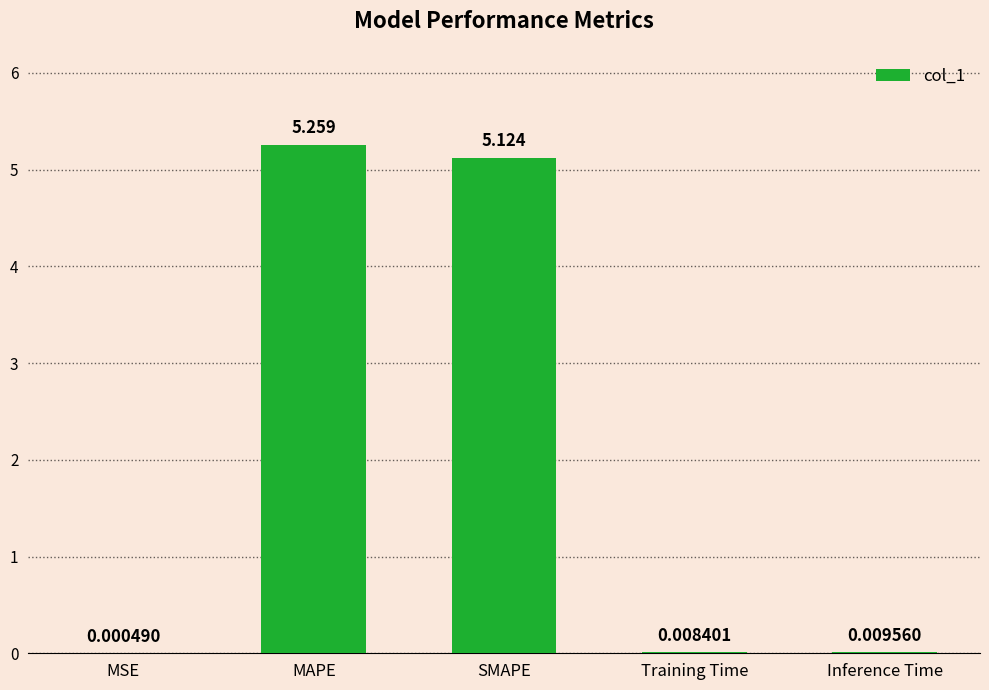

What is the sum of all values?

10.4